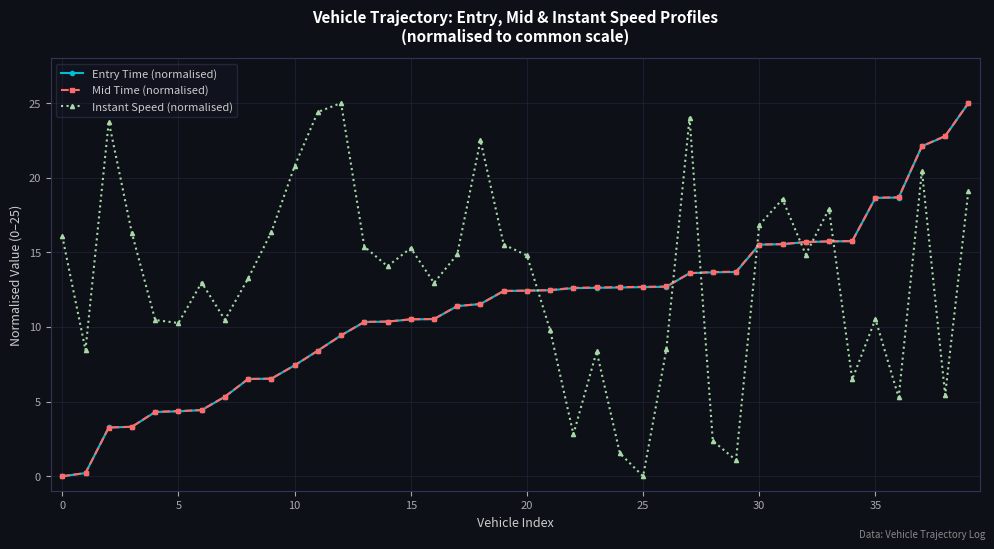

How many categories are shown in the chart?

40